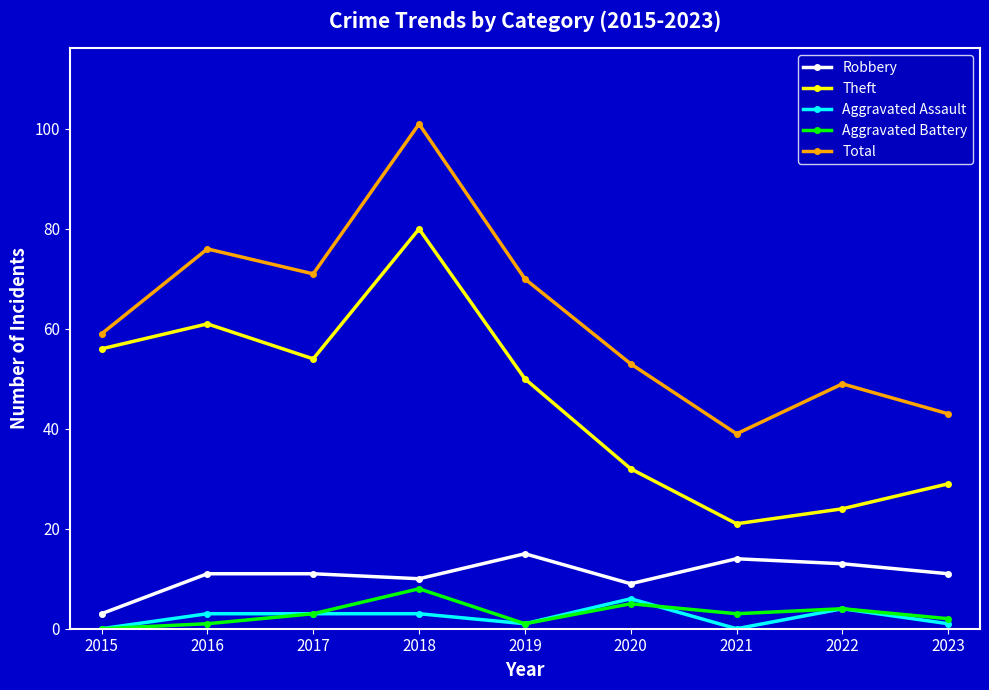

What are all the series names shown in the legend?

Robbery, Theft, Aggravated Assault, Aggravated Battery, Total